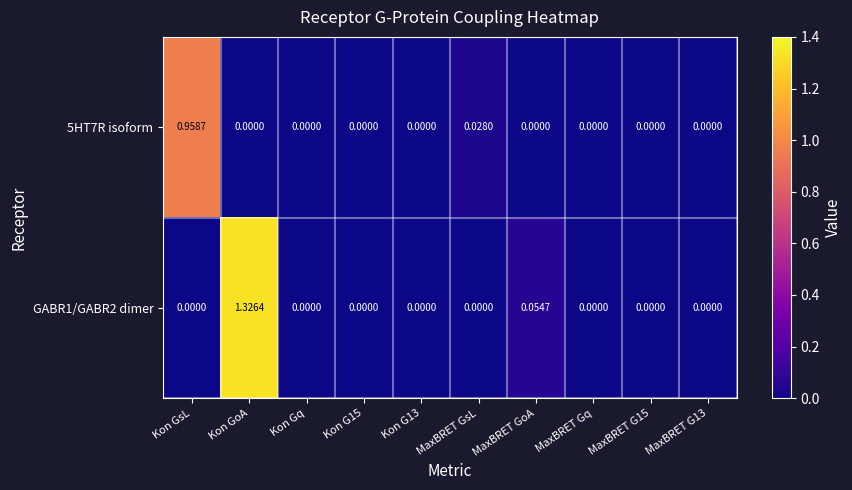

Is the value of 5HT7R isoform at MaxBRET GsL greater than the value of GABR1/GABR2 dimer at MaxBRET GoA?

No